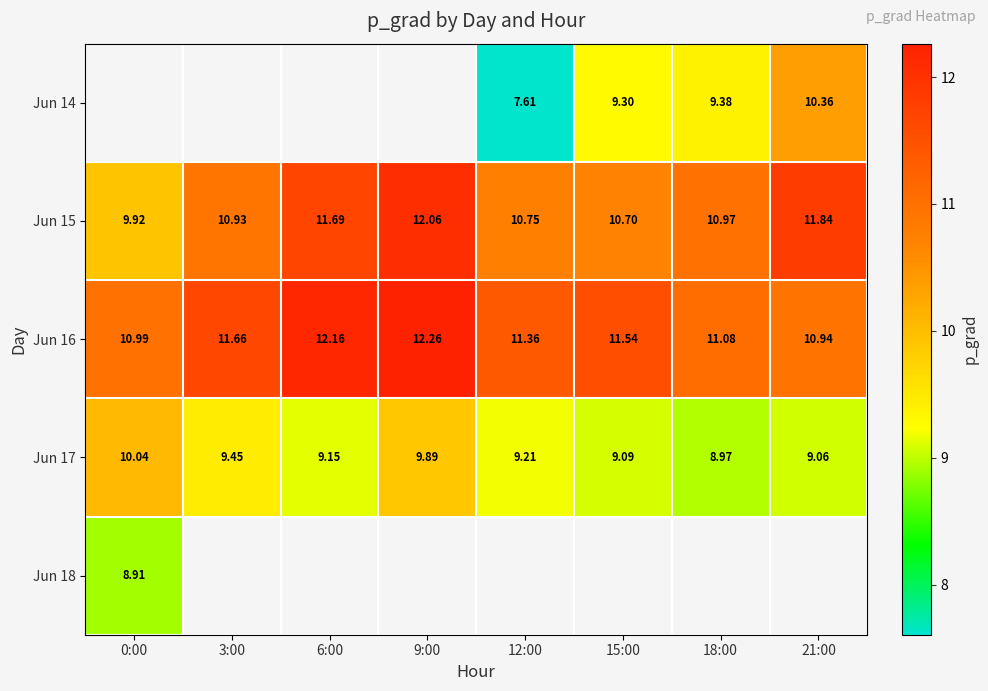

Is the value of Jun 17 at 3:00 greater than the value of Jun 14 at 6:00?

No